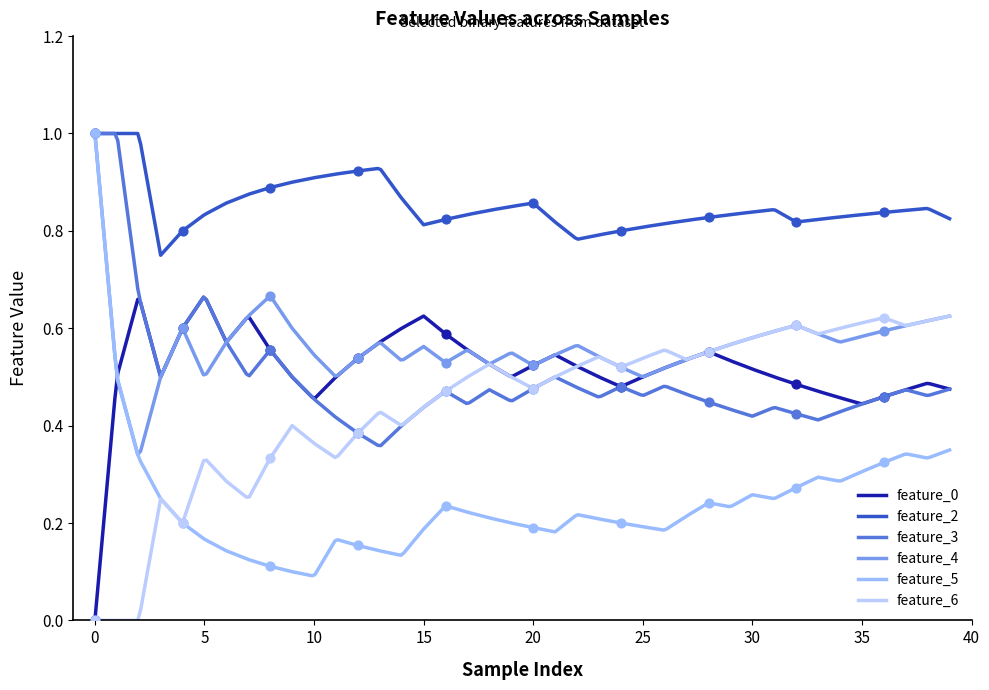

What are all the series names shown in the legend?

feature_0, feature_2, feature_3, feature_4, feature_5, feature_6